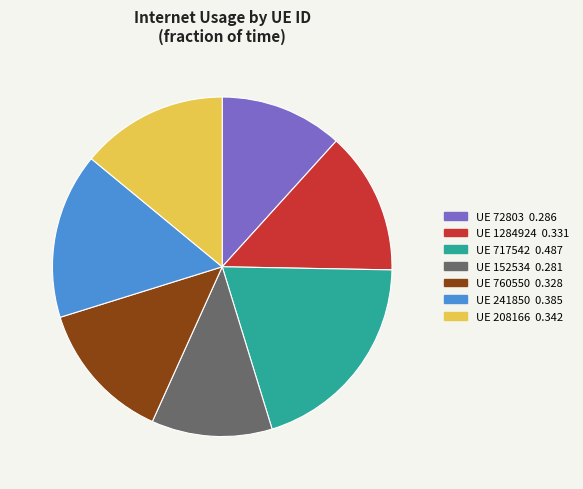

How many segments does this pie chart have?

7